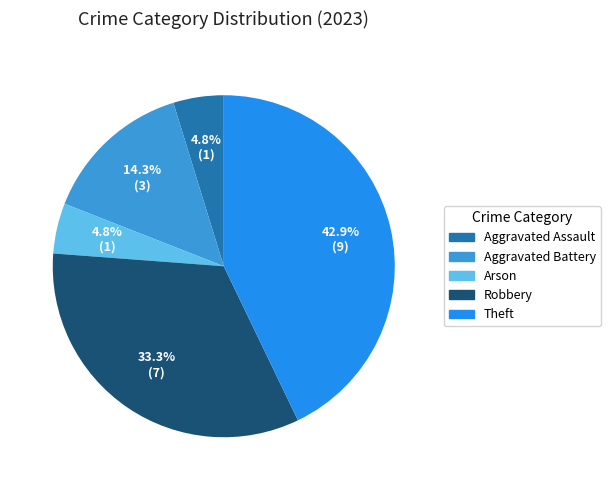

What is the change in value from Aggravated Battery to Arson?

-2